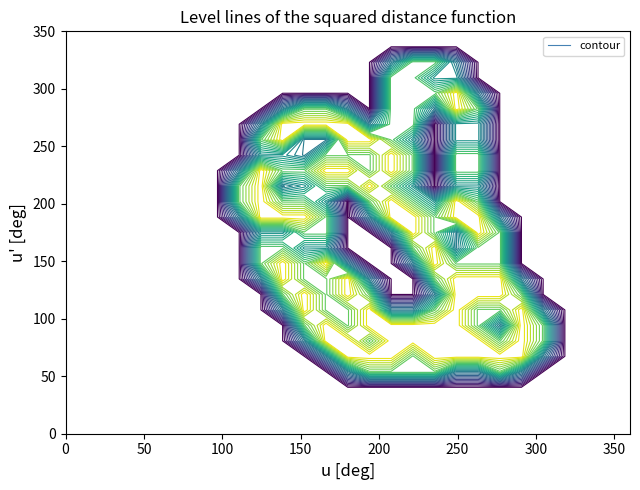

Reading left to right, list all the values displayed in this chart.

row_0: 0.0	0.0	0.0	0.0	0.0	0.0	0.0	0.0	0.0	0.0	0.0	0.0	0.0	0.0	0.0	0.0	0.0	0.0	0.0	0.0	0.0	0.0	0.0	0.0	0.0	0.0	0.0
row_1: 0.0	0.0	0.0	0.0	0.0	0.0	0.0	0.0	0.0	0.0	0.0	0.0	0.0	0.0	0.0	0.0	0.0	0.0	0.0	0.0	0.0	0.0	0.0	0.0	0.0	0.0	0.0
row_2: 0.0	0.0	0.0	0.0	0.0	0.0	0.0	0.0	0.0	0.0	0.0	0.0	0.0	0.0	0.0	0.0	0.0	0.0	0.0	0.0	0.0	0.0	0.0	0.0	0.0	0.0	0.0
row_3: 0.0	0.0	0.0	0.0	0.0	0.0	0.0	0.0	0.0	0.0	0.0	0.0	0.0	0.0	0.0	0.0	0.0	0.0	0.0	0.0	0.0	0.0	0.0	0.0	0.0	0.0	0.0
row_4: 0.0	0.0	0.0	0.0	0.0	0.0	0.0	0.0	0.0	0.0	0.0	0.0	0.0	0.8	1.5	1.5	1.5	1.5	0.8	0.8	1.5	0.8	0.0	0.0	0.0	0.0	0.0
row_5: 0.0	0.0	0.0	0.0	0.0	0.0	0.0	0.0	0.0	0.0	0.0	0.0	0.8	2.0	2.0	2.0	1.5	2.0	2.0	2.0	2.0	2.0	0.8	0.0	0.0	0.0	0.0
row_6: 0.0	0.0	0.0	0.0	0.0	0.0	0.0	0.0	0.0	0.0	0.0	0.8	2.0	2.0	1.5	2.0	2.0	2.0	2.0	2.0	1.5	2.0	1.5	0.0	0.0	0.0	0.0
row_7: 0.0	0.0	0.0	0.0	0.0	0.0	0.0	0.0	0.0	0.0	0.0	1.5	2.0	1.5	2.0	2.0	2.0	2.0	2.0	1.5	0.8	2.0	1.5	0.0	0.0	0.0	0.0
row_8: 0.0	0.0	0.0	0.0	0.0	0.0	0.0	0.0	0.0	0.0	0.8	2.0	1.5	1.5	2.0	0.8	0.8	1.5	2.0	1.5	1.5	2.0	0.8	0.0	0.0	0.0	0.0
row_9: 0.0	0.0	0.0	0.0	0.0	0.0	0.0	0.0	0.0	0.0	1.5	2.0	1.5	2.0	1.5	0.0	0.0	0.8	2.0	2.0	2.0	1.5	0.0	0.0	0.0	0.0	0.0
row_10: 0.0	0.0	0.0	0.0	0.0	0.0	0.0	0.0	0.0	0.8	2.0	1.5	1.5	2.0	0.8	0.0	0.0	1.5	2.0	2.0	2.0	0.8	0.0	0.0	0.0	0.0	0.0
row_11: 0.0	0.0	0.0	0.0	0.0	0.0	0.0	0.0	0.0	1.5	2.0	1.5	2.0	0.8	0.0	0.0	0.8	2.0	1.5	1.5	1.5	0.0	0.0	0.0	0.0	0.0	0.0
row_12: 0.0	0.0	0.0	0.0	0.0	0.0	0.0	0.0	0.0	1.5	1.5	1.0	1.0	0.0	0.0	0.0	1.5	2.0	0.8	1.5	1.5	0.0	0.0	0.0	0.0	0.0	0.0
row_13: 0.0	0.0	0.0	0.0	0.0	0.0	0.0	0.0	0.0	1.0	1.0	1.5	1.5	0.0	0.0	0.8	2.0	1.5	0.8	2.0	1.5	0.0	0.0	0.0	0.0	0.0	0.0
row_14: 0.0	0.0	0.0	0.0	0.0	0.0	0.0	0.0	0.8	2.0	2.0	2.0	1.5	0.0	0.8	2.0	2.0	1.5	2.0	2.0	0.8	0.0	0.0	0.0	0.0	0.0	0.0
row_15: 0.0	0.0	0.0	0.0	0.0	0.0	0.0	0.0	1.5	2.0	1.5	1.5	1.0	0.0	1.5	2.0	1.5	1.0	2.0	1.5	0.0	0.0	0.0	0.0	0.0	0.0	0.0
row_16: 0.0	0.0	0.0	0.0	0.0	0.0	0.0	0.0	1.5	2.0	0.8	1.0	1.5	1.5	2.0	1.5	1.0	0.0	1.0	1.0	0.0	0.0	0.0	0.0	0.0	0.0	0.0
row_17: 0.0	0.0	0.0	0.0	0.0	0.0	0.0	0.0	0.8	2.0	1.5	1.5	2.0	2.0	1.5	2.0	1.5	0.0	1.5	1.5	0.0	0.0	0.0	0.0	0.0	0.0	0.0
row_18: 0.0	0.0	0.0	0.0	0.0	0.0	0.0	0.0	0.0	1.0	1.0	0.8	1.5	1.5	1.5	2.0	1.5	0.0	1.5	1.5	0.0	0.0	0.0	0.0	0.0	0.0	0.0
row_19: 0.0	0.0	0.0	0.0	0.0	0.0	0.0	0.0	0.0	1.5	2.0	0.8	0.8	2.0	2.0	1.5	1.0	0.0	1.0	1.0	0.0	0.0	0.0	0.0	0.0	0.0	0.0
row_20: 0.0	0.0	0.0	0.0	0.0	0.0	0.0	0.0	0.0	0.8	2.0	2.0	2.0	2.0	0.8	1.5	1.5	0.0	1.0	1.0	0.0	0.0	0.0	0.0	0.0	0.0	0.0
row_21: 0.0	0.0	0.0	0.0	0.0	0.0	0.0	0.0	0.0	0.0	0.8	1.5	1.5	0.8	0.0	1.5	1.5	0.8	2.0	1.5	0.0	0.0	0.0	0.0	0.0	0.0	0.0
row_22: 0.0	0.0	0.0	0.0	0.0	0.0	0.0	0.0	0.0	0.0	0.0	0.0	0.0	0.0	0.0	1.5	1.5	1.5	2.0	0.8	0.0	0.0	0.0	0.0	0.0	0.0	0.0
row_23: 0.0	0.0	0.0	0.0	0.0	0.0	0.0	0.0	0.0	0.0	0.0	0.0	0.0	0.0	0.0	1.5	1.5	1.0	1.0	0.0	0.0	0.0	0.0	0.0	0.0	0.0	0.0
row_24: 0.0	0.0	0.0	0.0	0.0	0.0	0.0	0.0	0.0	0.0	0.0	0.0	0.0	0.0	0.0	0.8	1.5	1.5	0.8	0.0	0.0	0.0	0.0	0.0	0.0	0.0	0.0
row_25: 0.0	0.0	0.0	0.0	0.0	0.0	0.0	0.0	0.0	0.0	0.0	0.0	0.0	0.0	0.0	0.0	0.0	0.0	0.0	0.0	0.0	0.0	0.0	0.0	0.0	0.0	0.0
row_26: 0.0	0.0	0.0	0.0	0.0	0.0	0.0	0.0	0.0	0.0	0.0	0.0	0.0	0.0	0.0	0.0	0.0	0.0	0.0	0.0	0.0	0.0	0.0	0.0	0.0	0.0	0.0